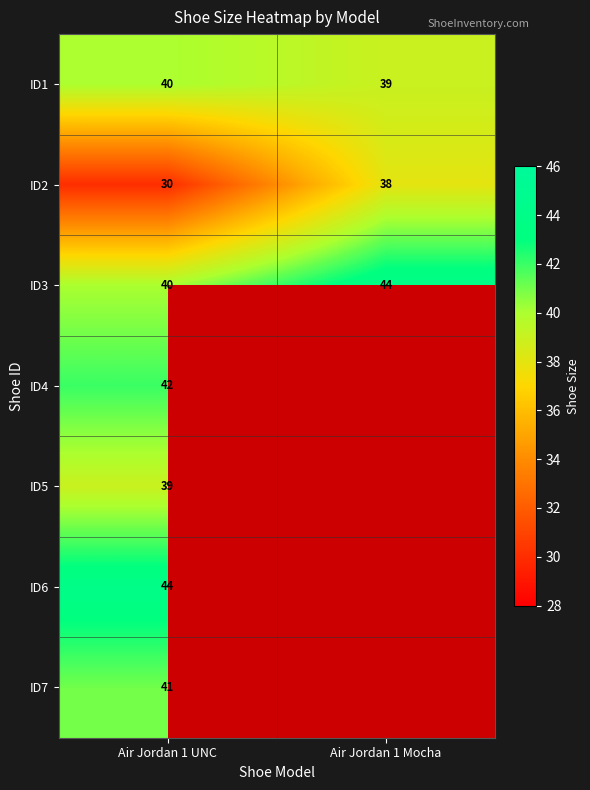

What is the spread (max minus min) of values at Air Jordan 1 Mocha?

6.0